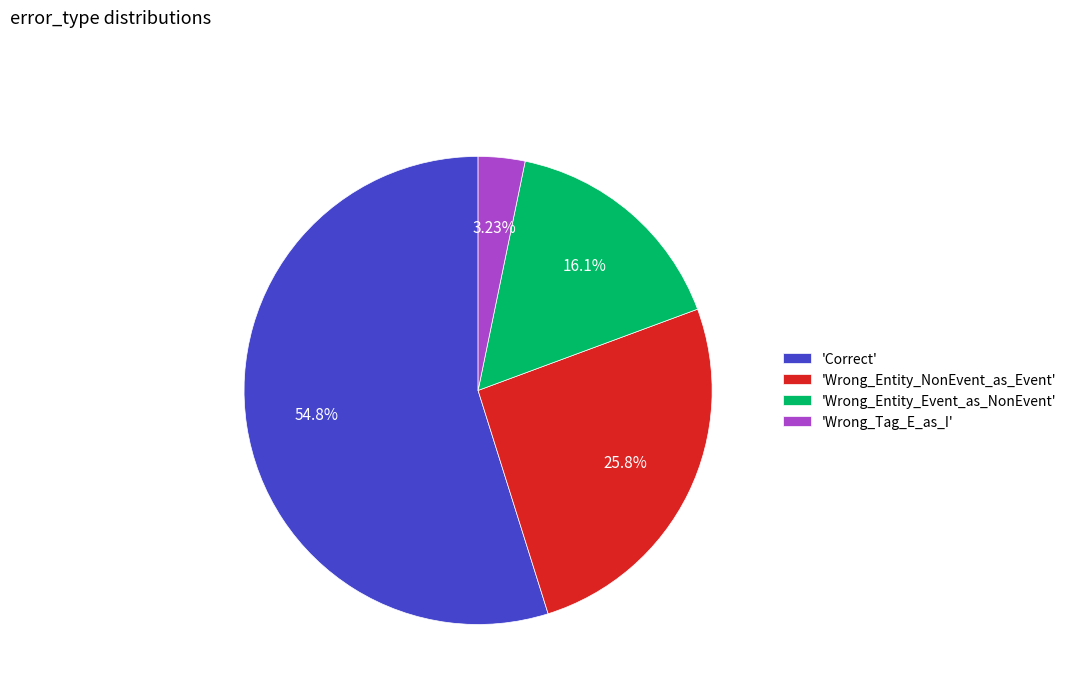

Do 'Wrong_Entity_Event_as_NonEvent' and 'Wrong_Entity_NonEvent_as_Event' together represent more than half of the pie?

No